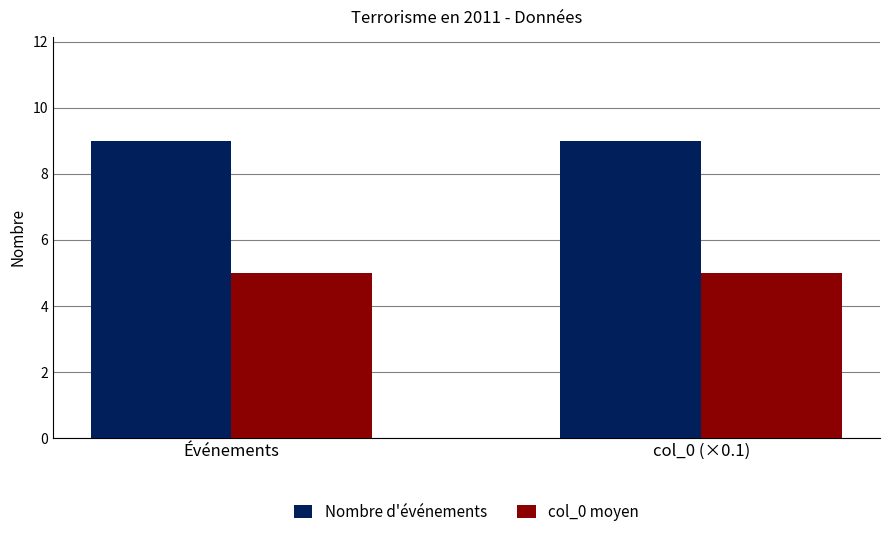

Rank the series by their average value, from lowest to highest.

col_0 moyen, Nombre d'événements